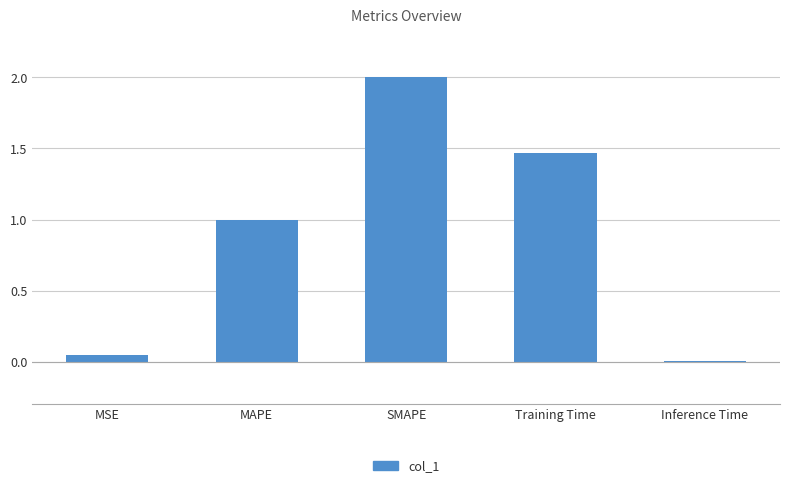

Which has a higher value, Training Time or Inference Time?

Training Time